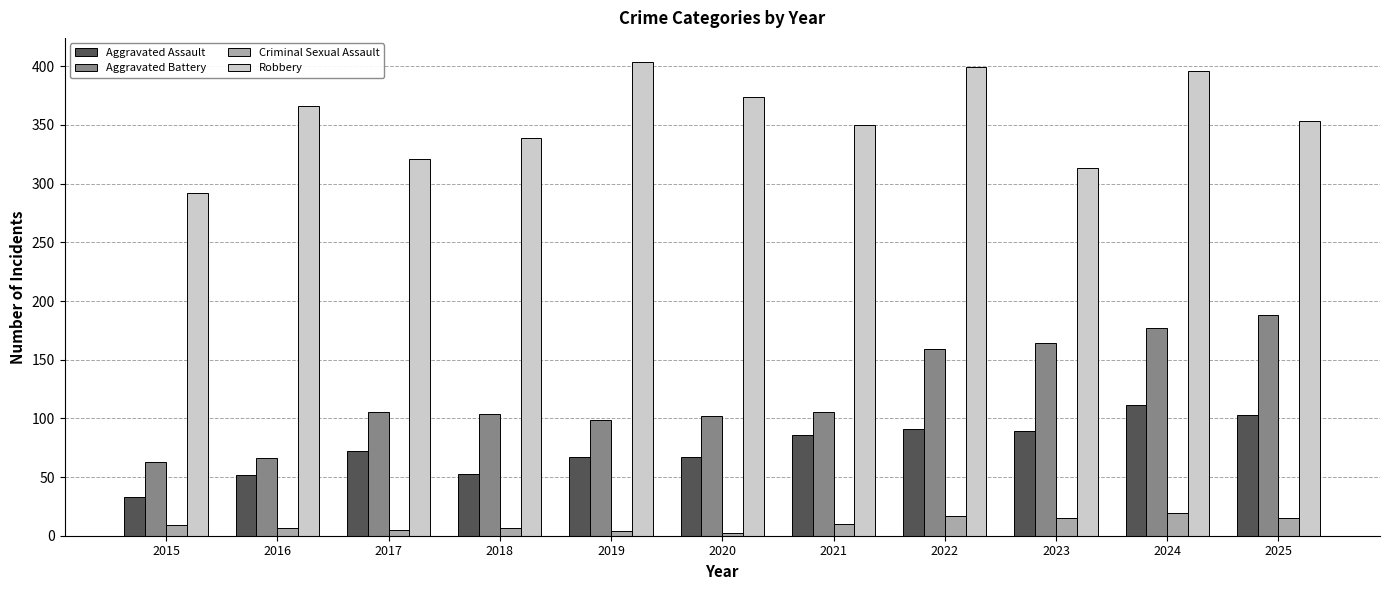

What is the difference between the highest and lowest values at 2018?

332